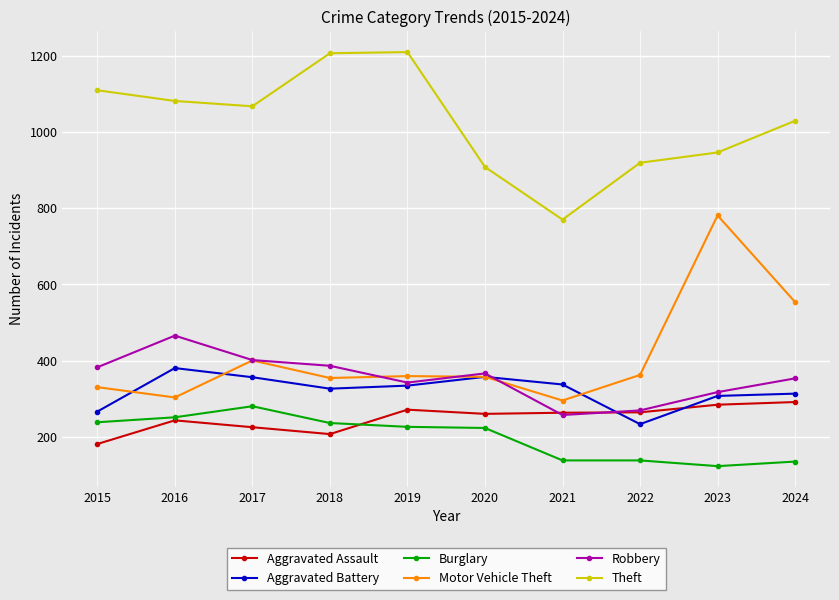

True or false: Motor Vehicle Theft and Theft intersect in this chart.

False